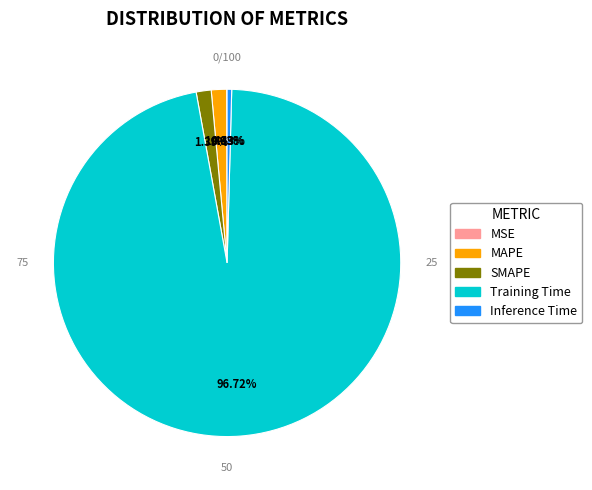

To the nearest percent, what is the average slice percentage?

20%